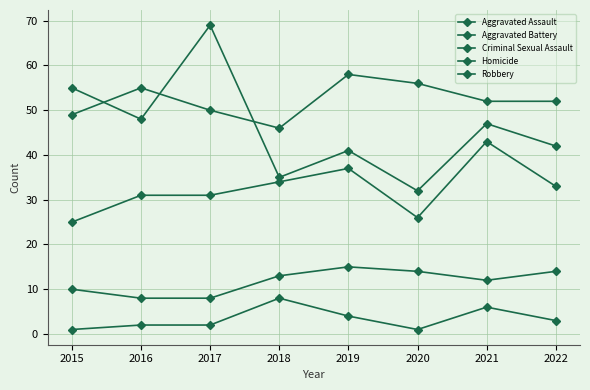

How many lines are shown in the chart?

5